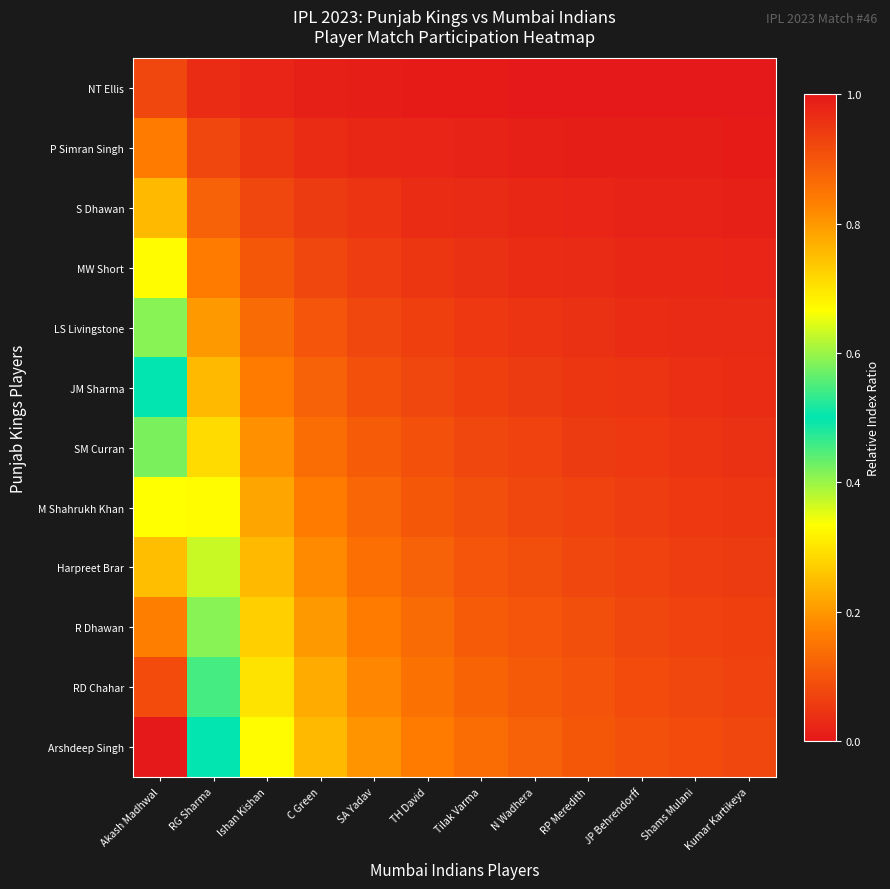

How many series are shown in this chart?

12